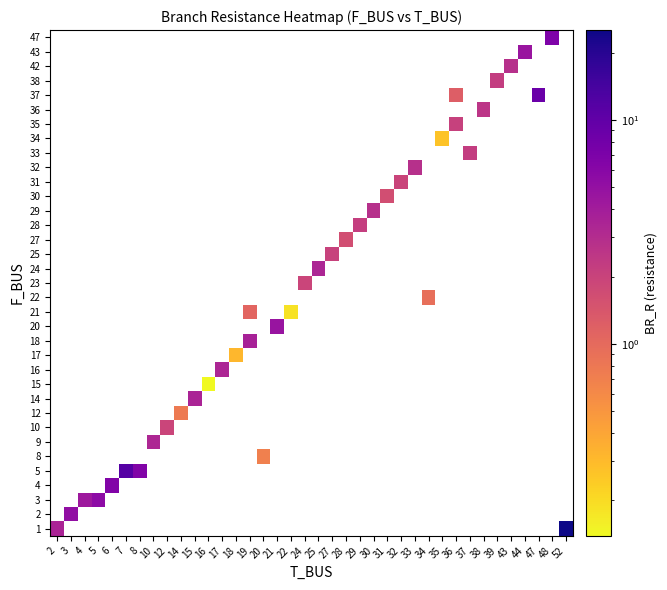

List the series in order of their overall mean, highest first.

1, 2, 3, 4, 5, 8, 9, 10, 12, 14, 15, 16, 17, 18, 20, 21, 22, 23, 24, 25, 27, 28, 29, 30, 31, 32, 33, 34, 35, 36, 37, 38, 42, 43, 47